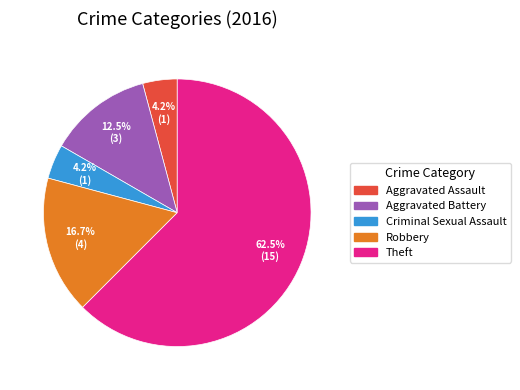

Which slice is the largest?

Theft